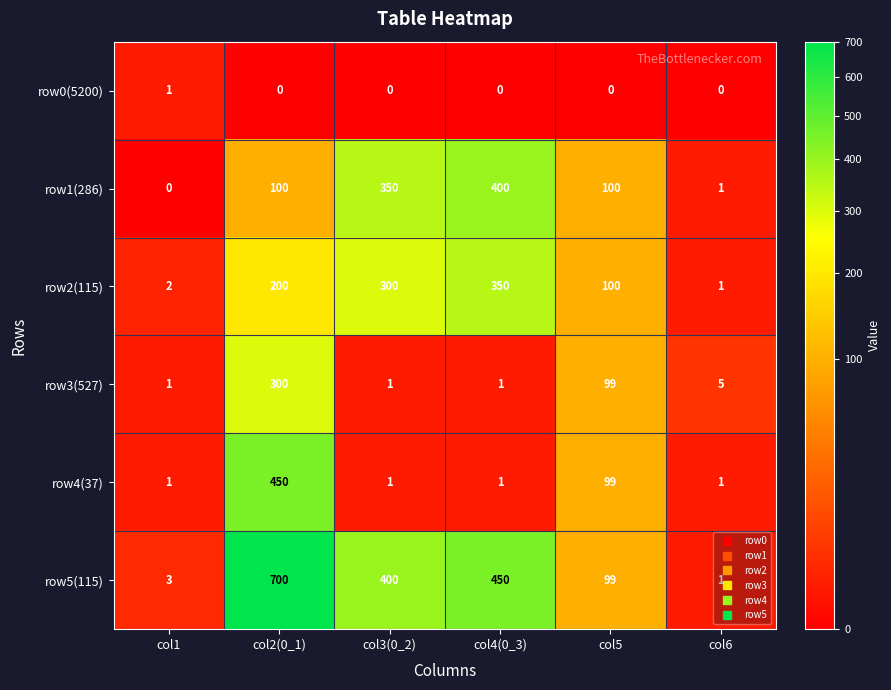

What is the average value of the row5(115) series?

276